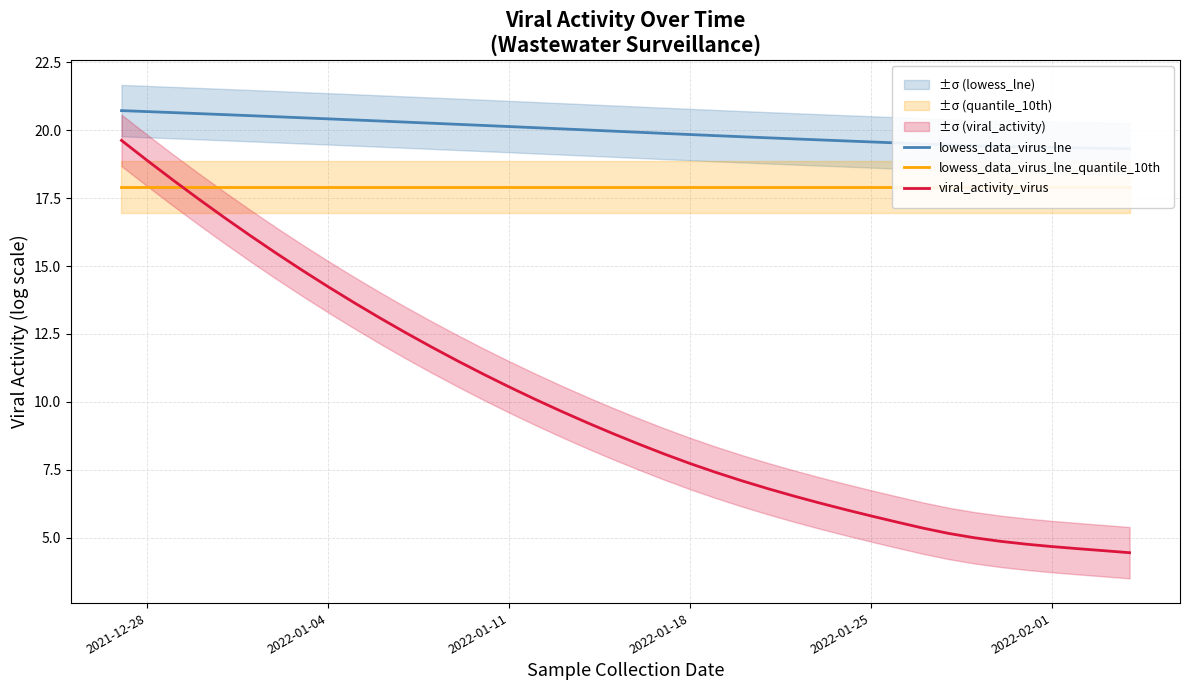

The viral_activity_virus series shows 13.2 at 2022-01-18. True or false?

False